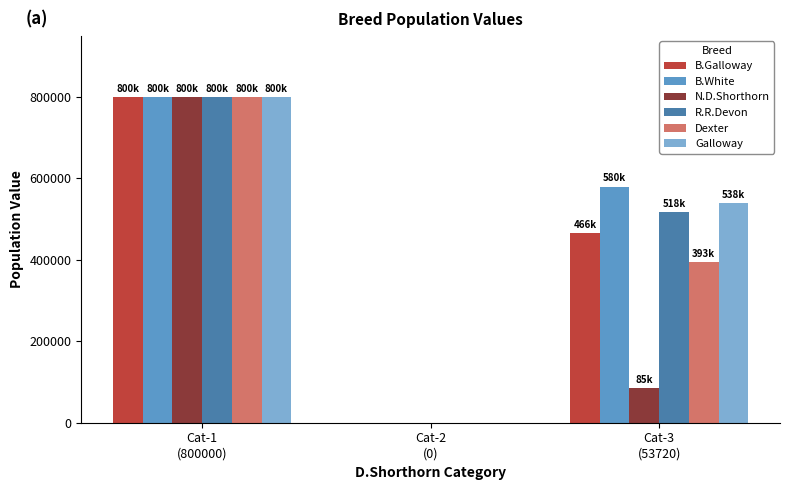

What is the maximum value shown in the chart?

800000.0